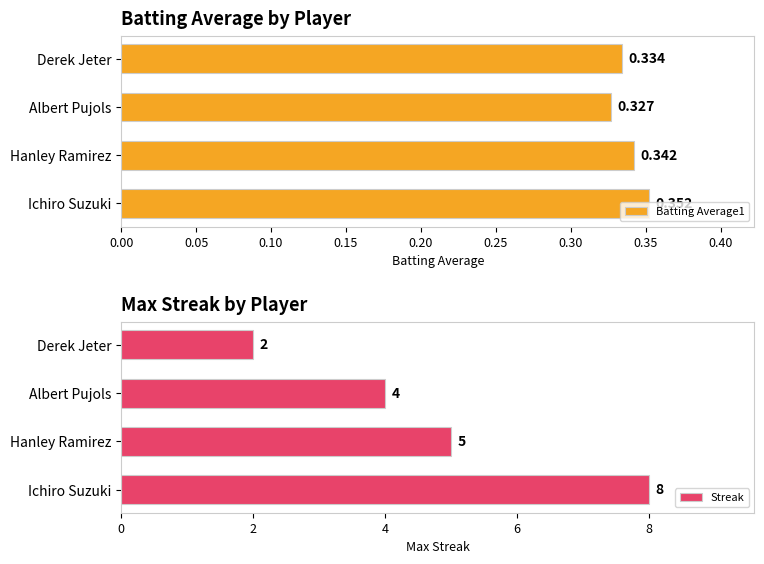

The Streak series shows 5.5 at Ichiro Suzuki. True or false?

False